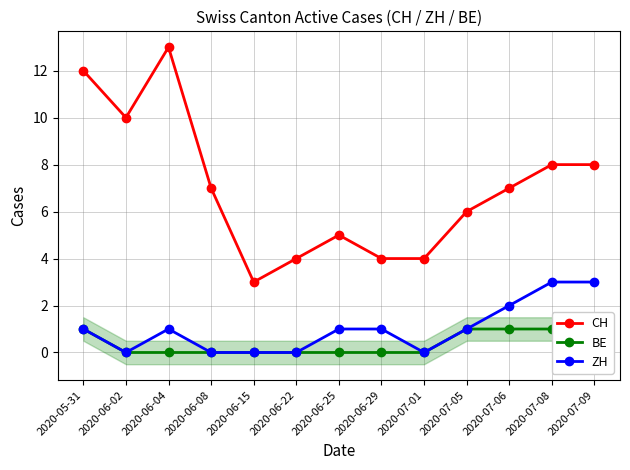

How many values in the ZH series exceed 1?

3